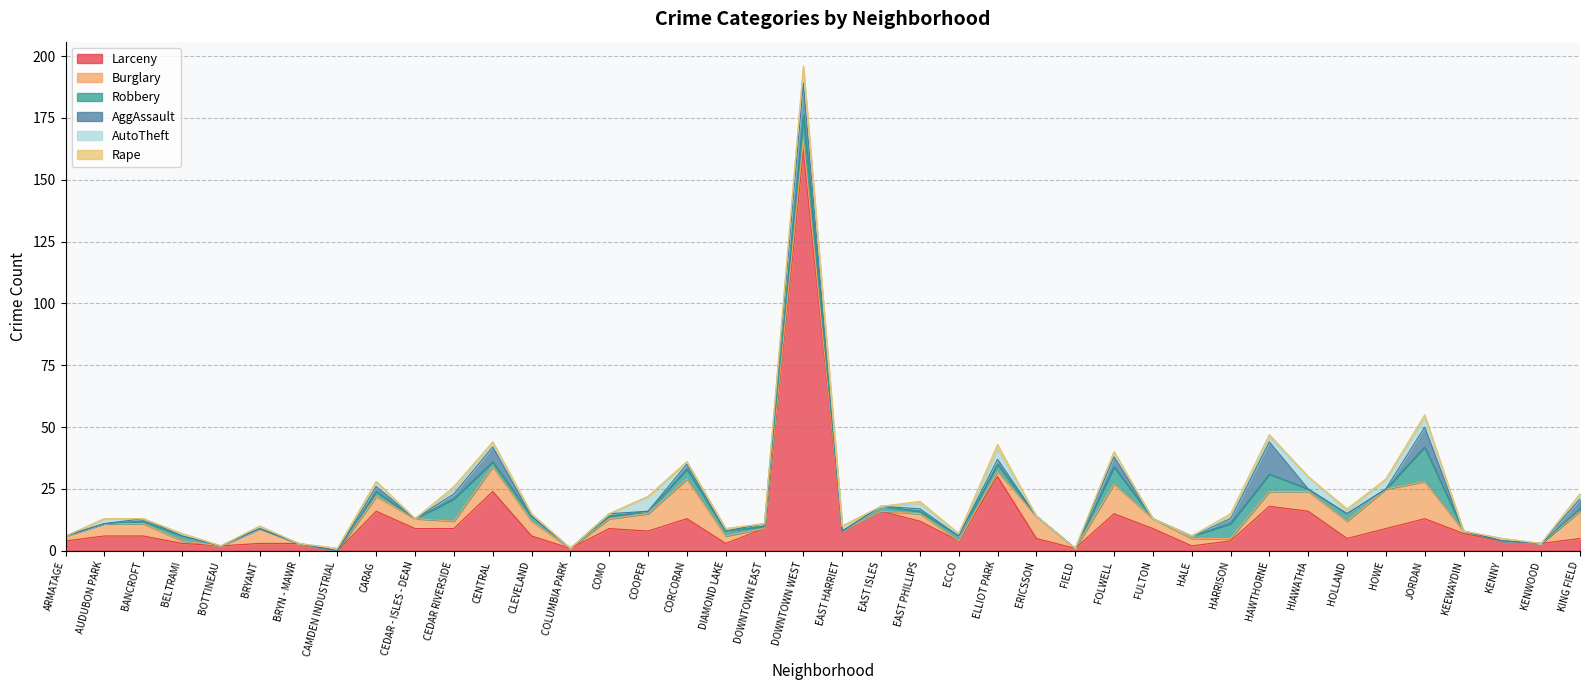

What position from the left is JORDAN?

36